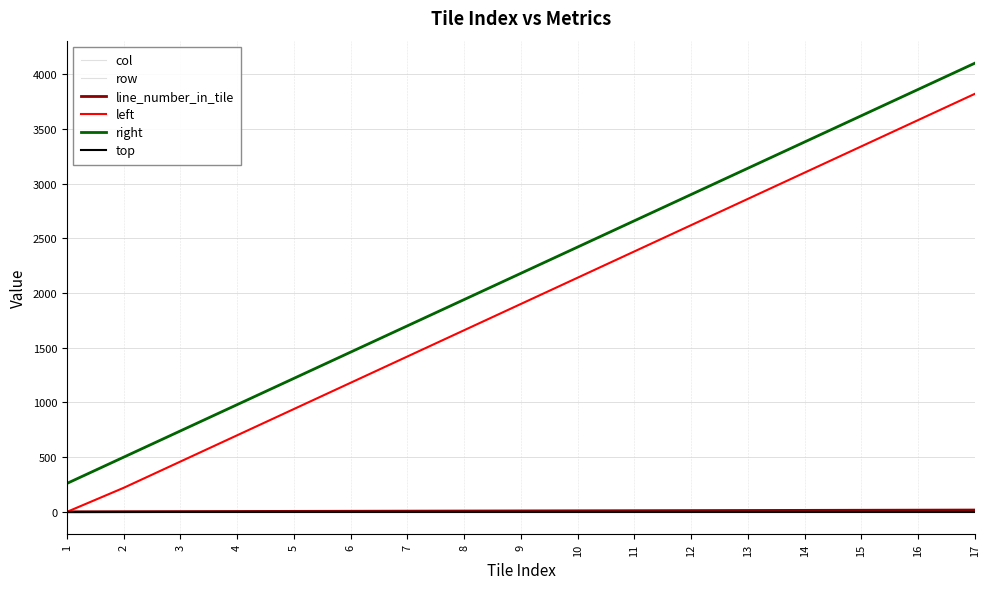

The value of col at 1 is 1. True or false?

False